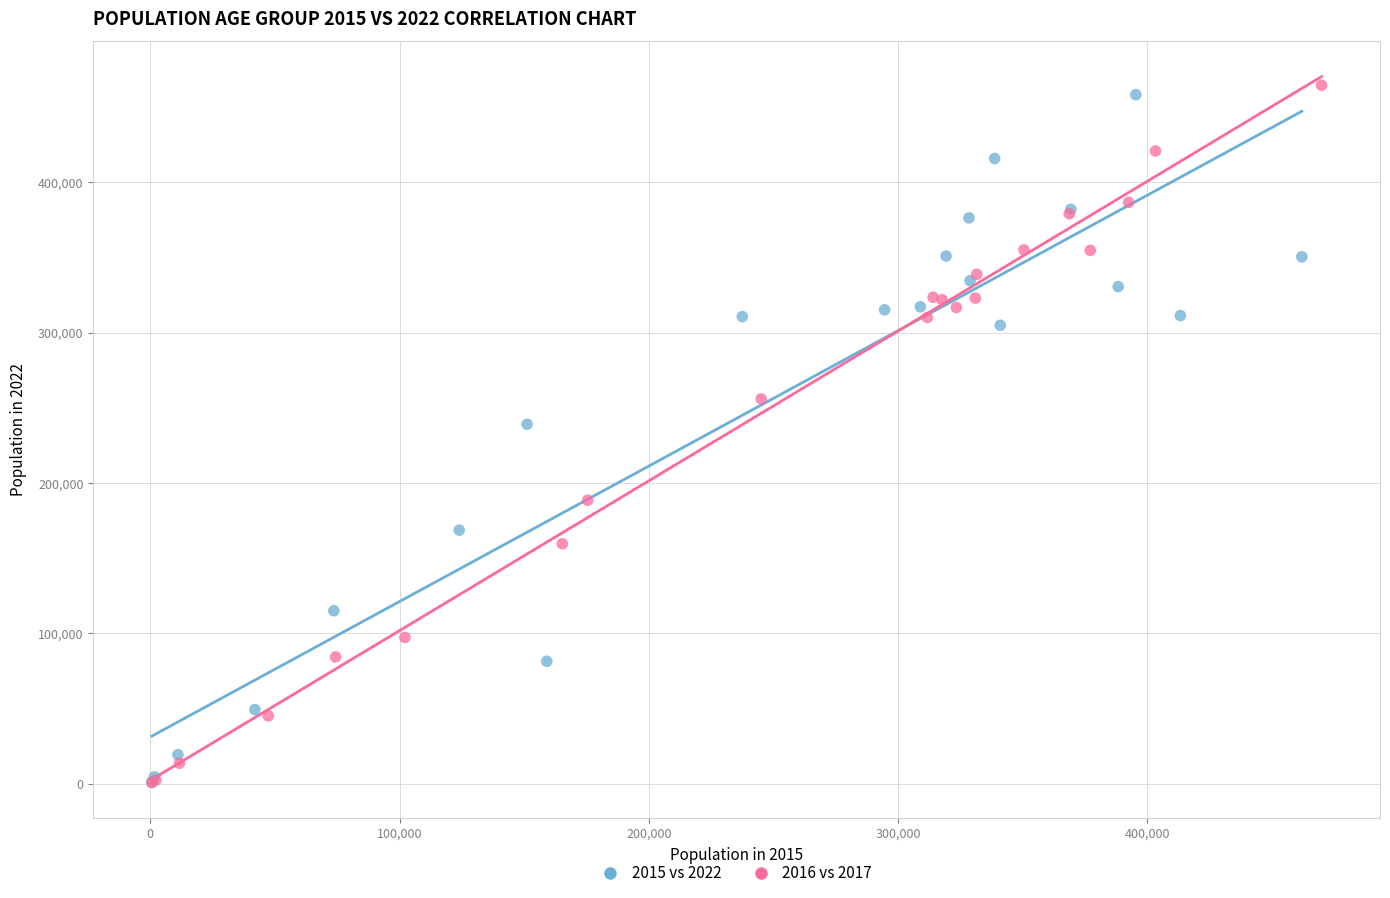

What are all the series names shown in the legend?

2015 vs 2022, 2016 vs 2017